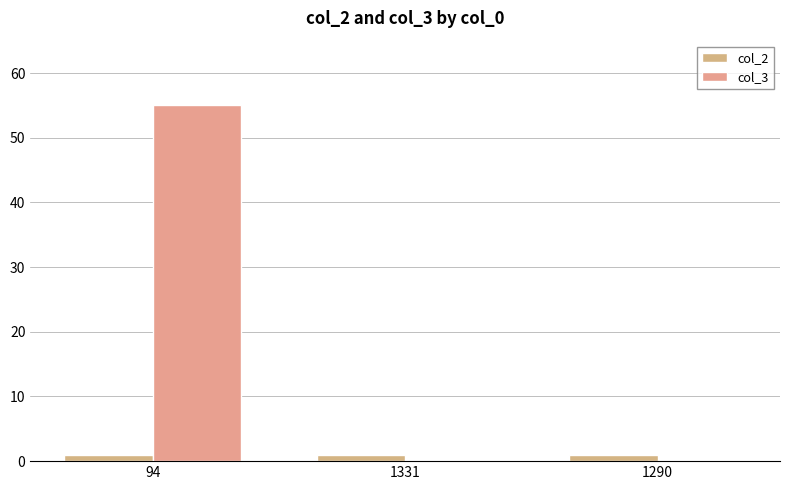

Which series has the largest range (max minus min)?

col_3